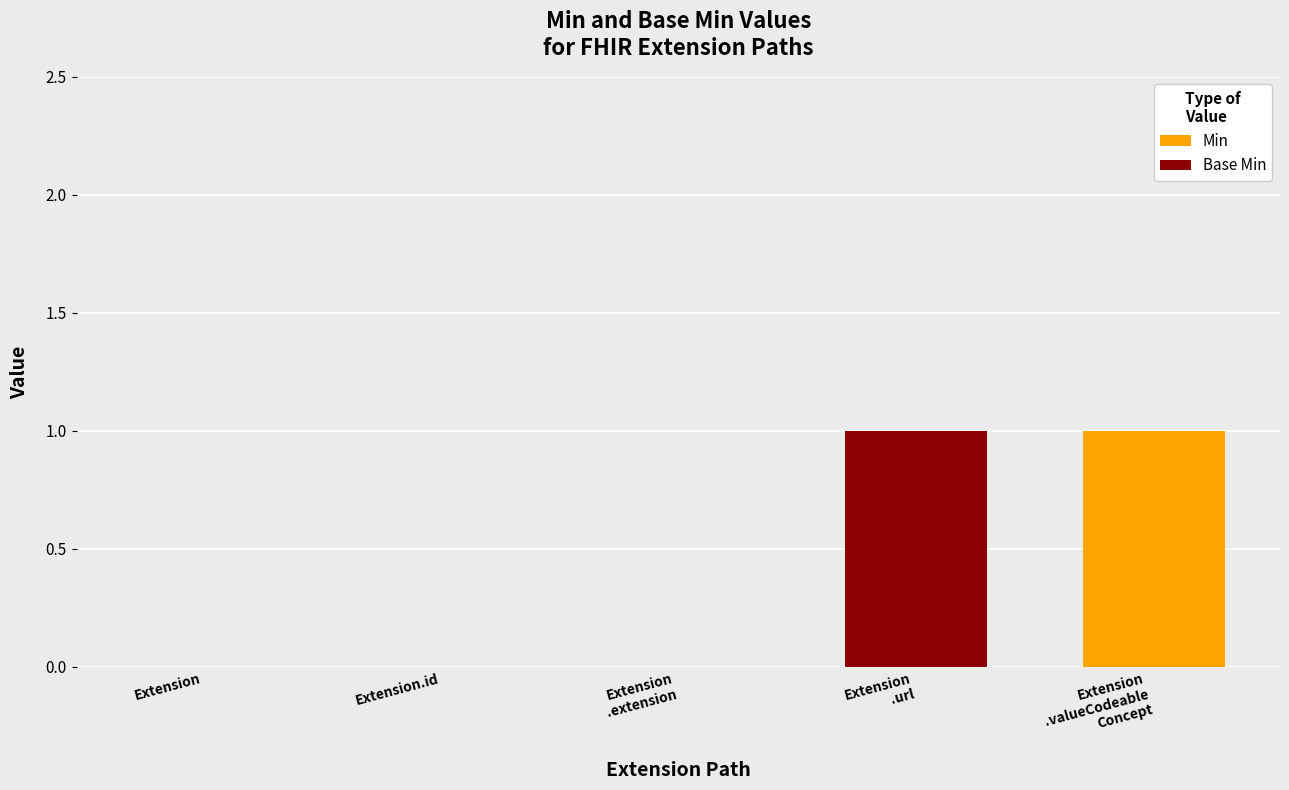

Count the number of categories in the chart.

5